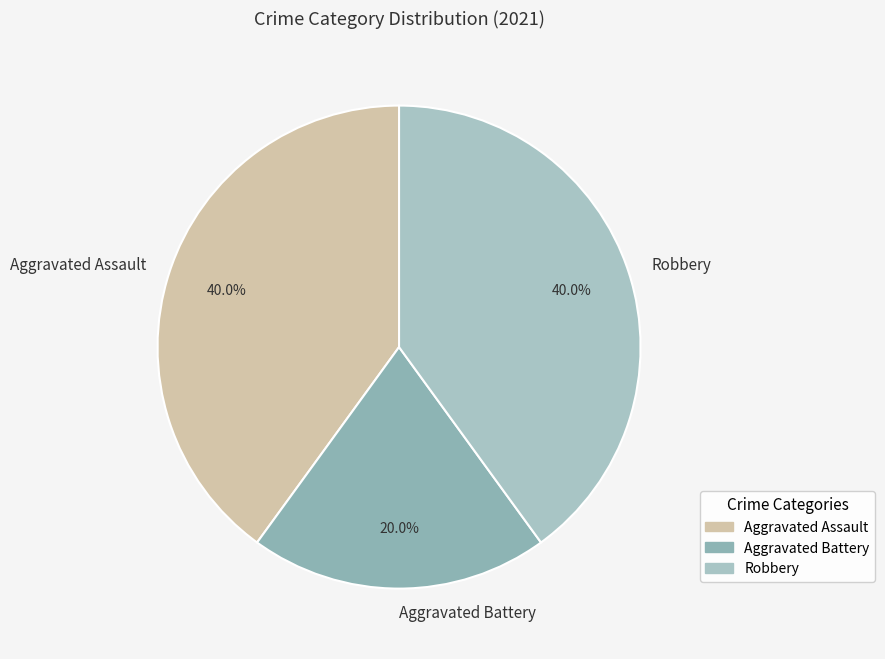

Count the number of slices in the pie.

3